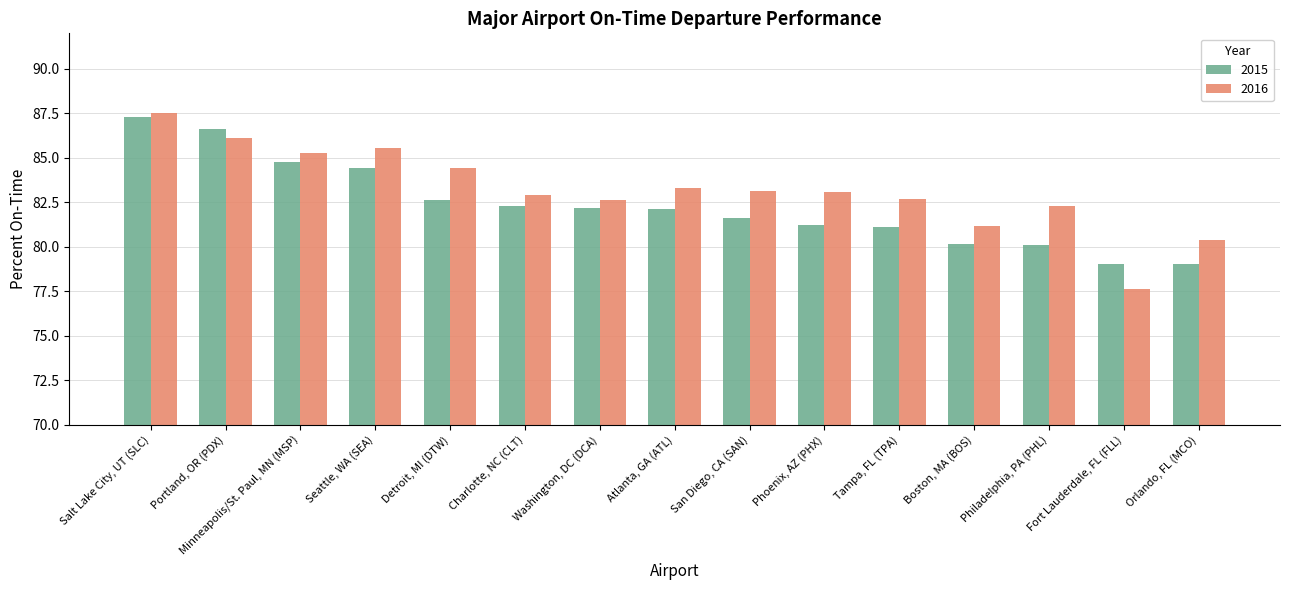

Which series has the largest total across all categories?

2016